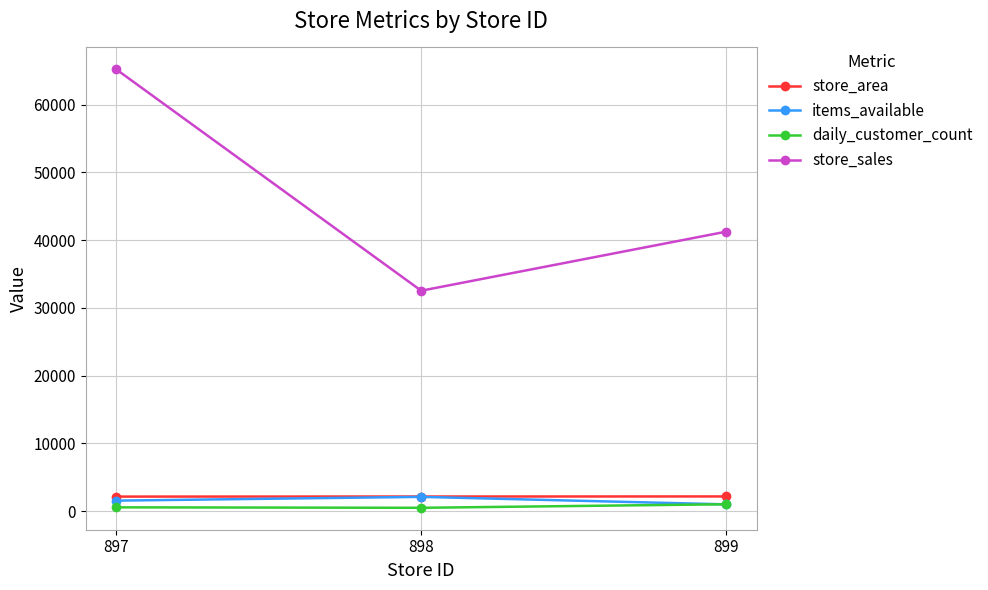

What is the minimum value for store_area?

2151